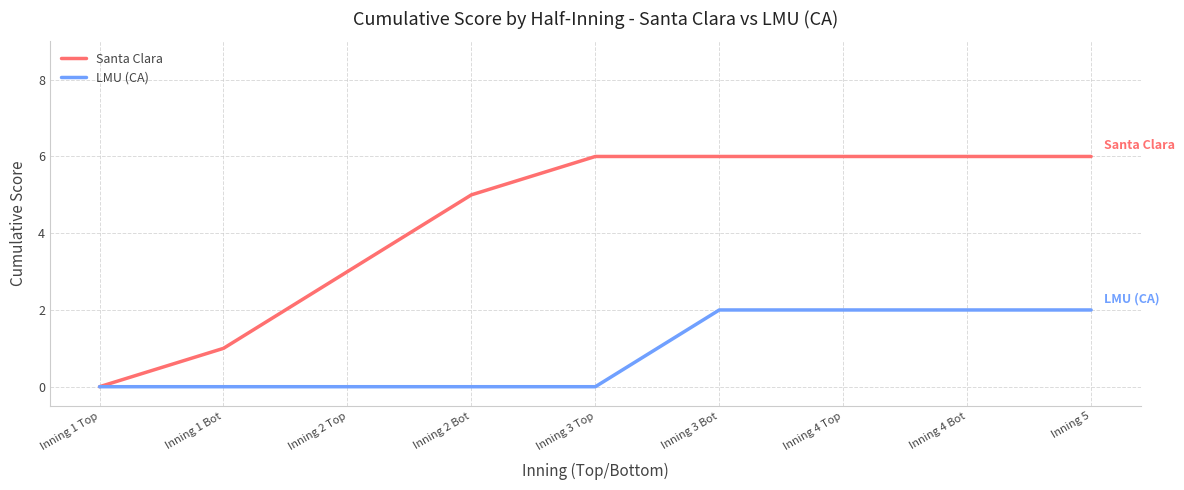

The value of Santa Clara at Inning 2 Bot is 8. True or false?

False